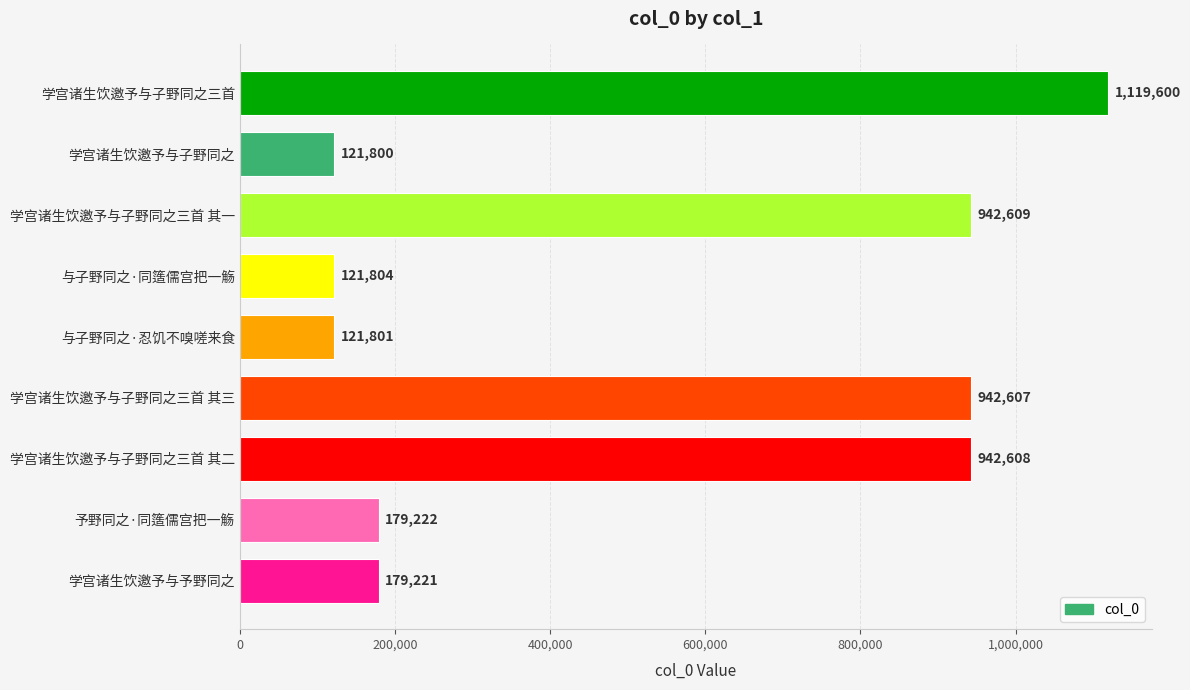

What is the difference between the second highest and minimum values?

820809